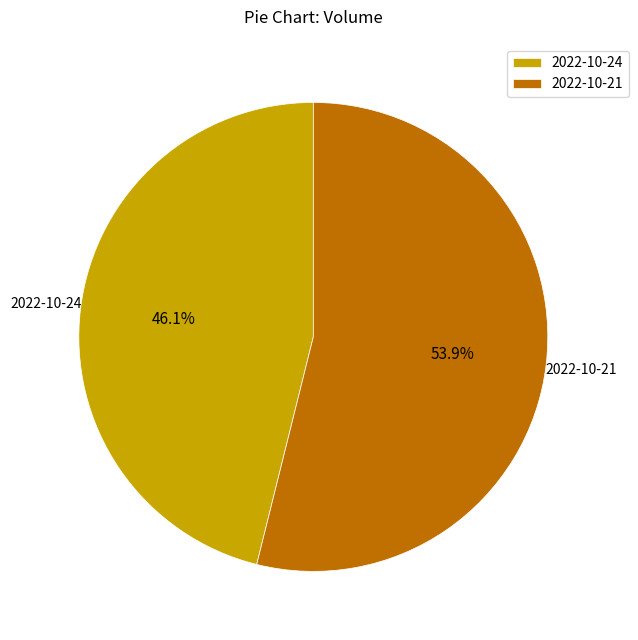

To the nearest percent, what percentage of the pie is 2022-10-24?

46%